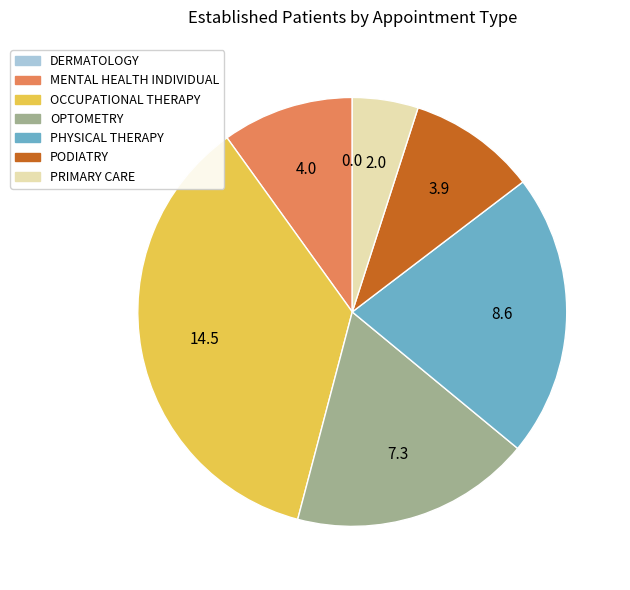

Is it true that OPTOMETRY is 18% of the pie?

True